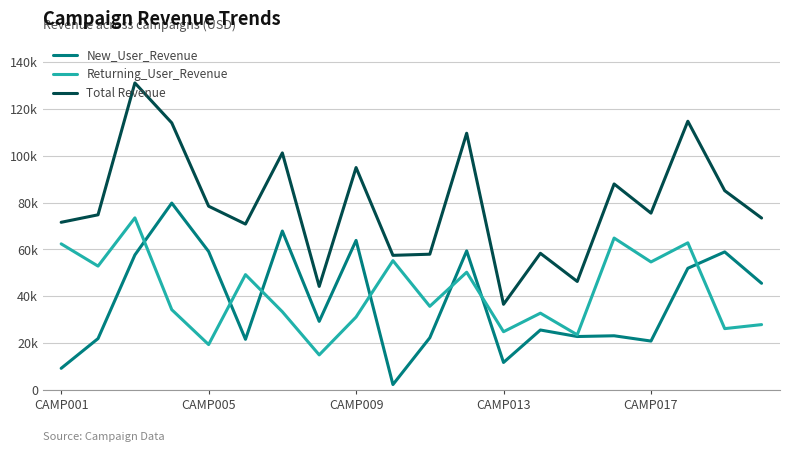

Does the chart have visible grid lines?

Yes